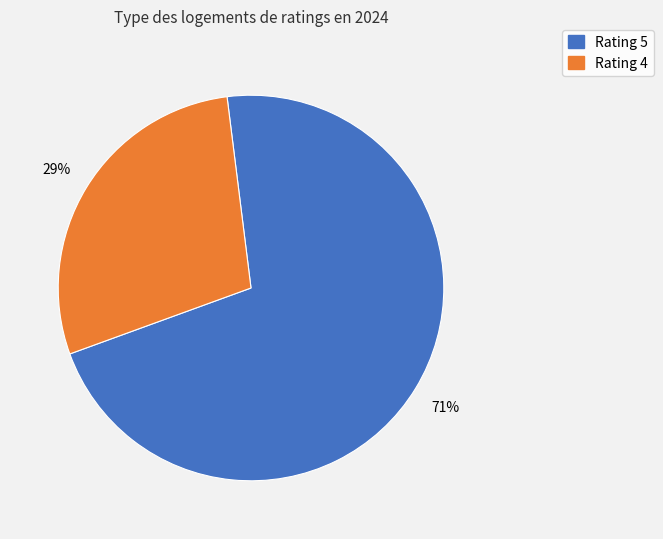

Is there any slice that represents more than half of the pie?

Yes